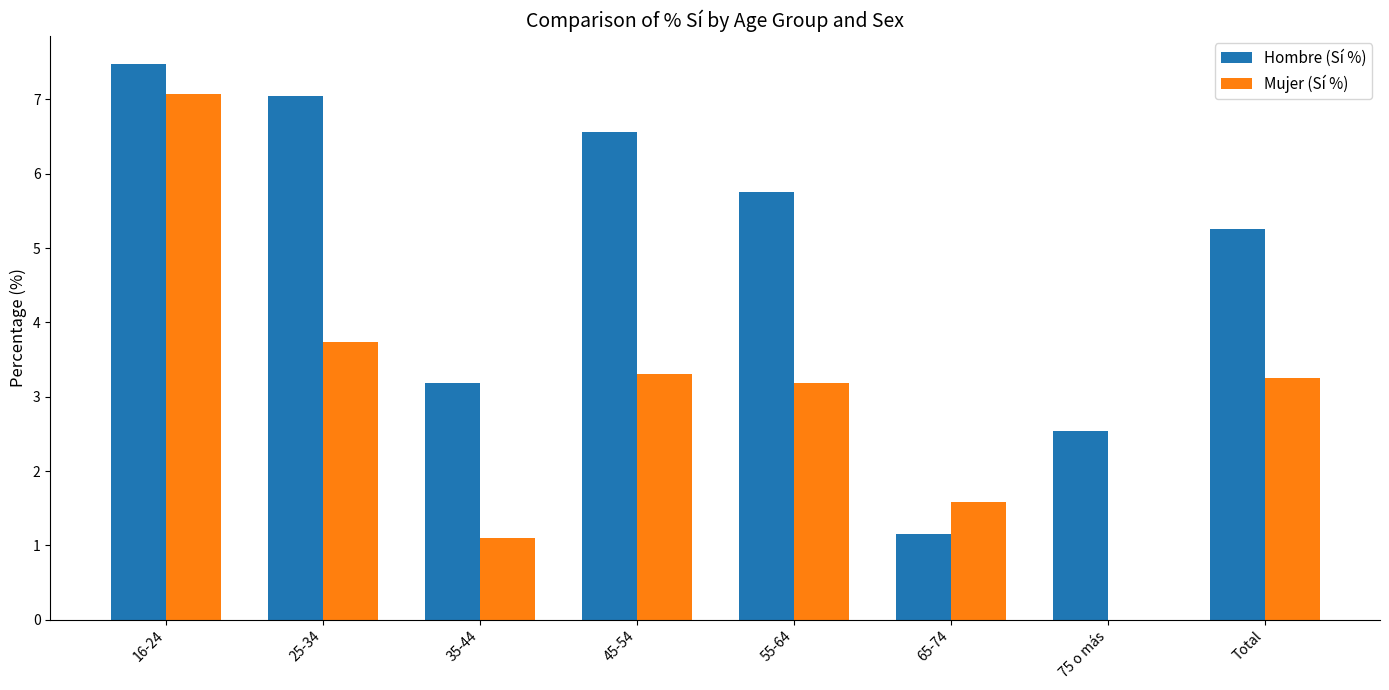

Is the value of Hombre (Sí %) at 75 o más greater than the value of Mujer (Sí %) at 55-64?

No